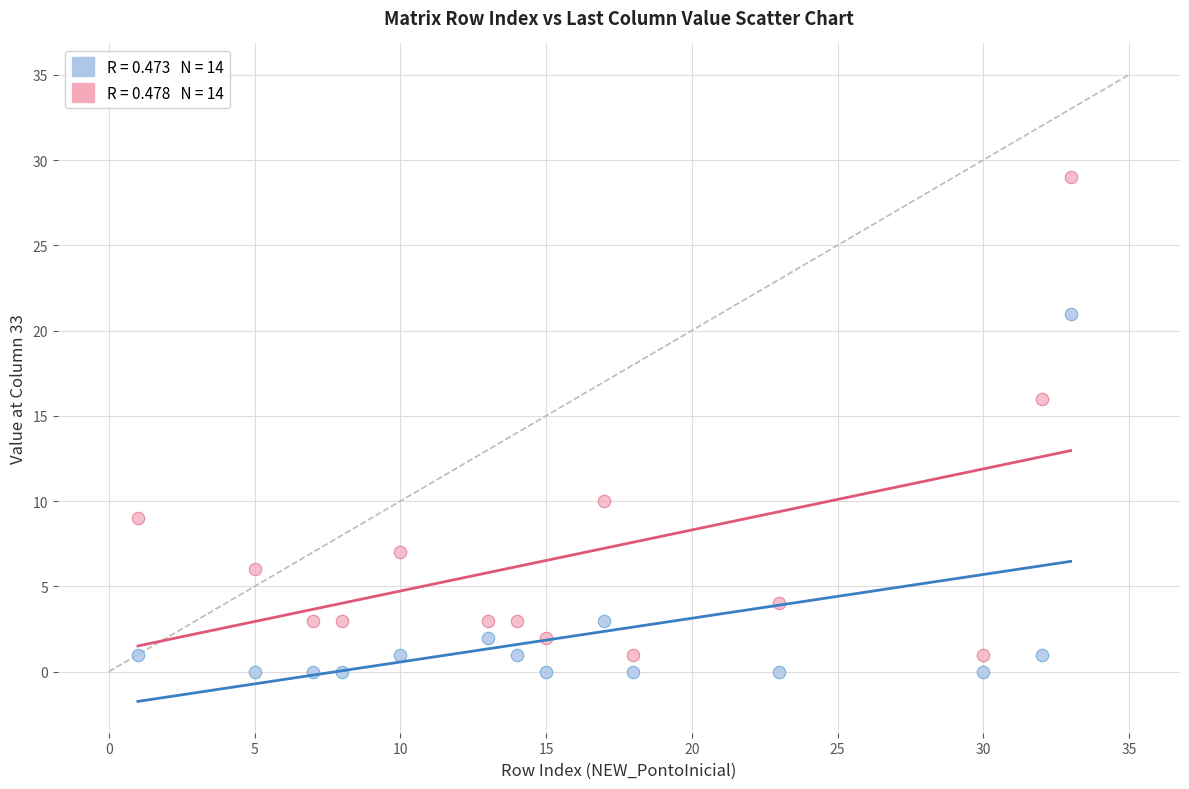

Across all series, what Y value is closest to 14?

16